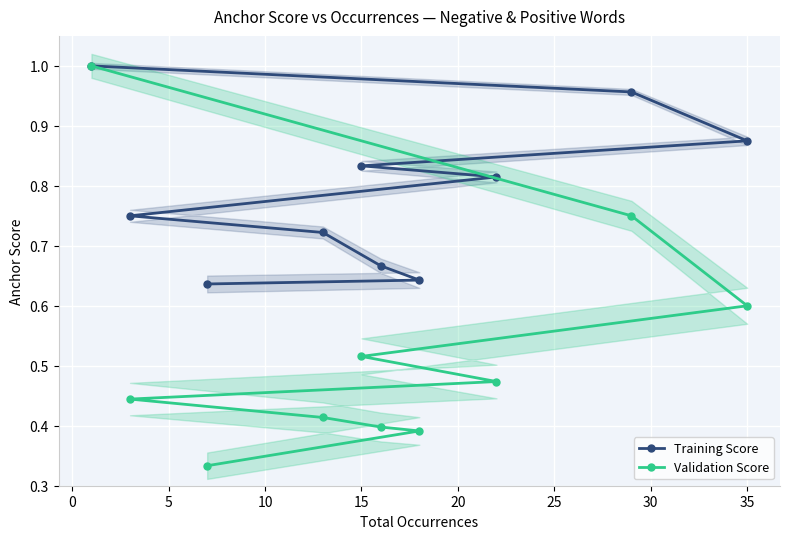

Which series has the largest range (max minus min)?

Validation Score